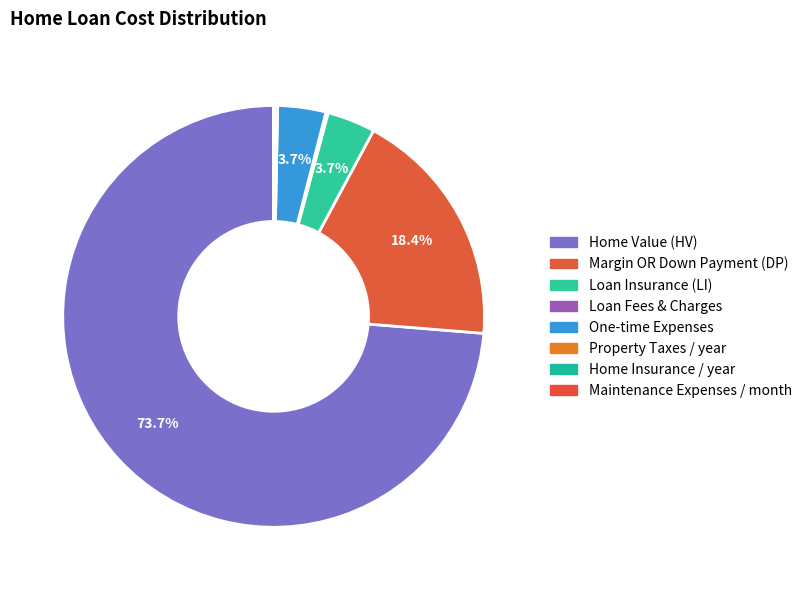

To the nearest percent, what is the average slice percentage?

13%